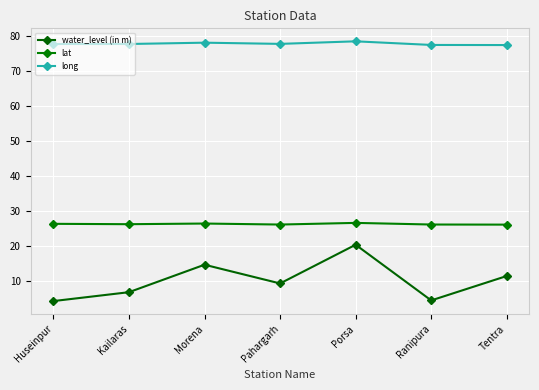

True or false: long has more than 2 interior local peaks.

False